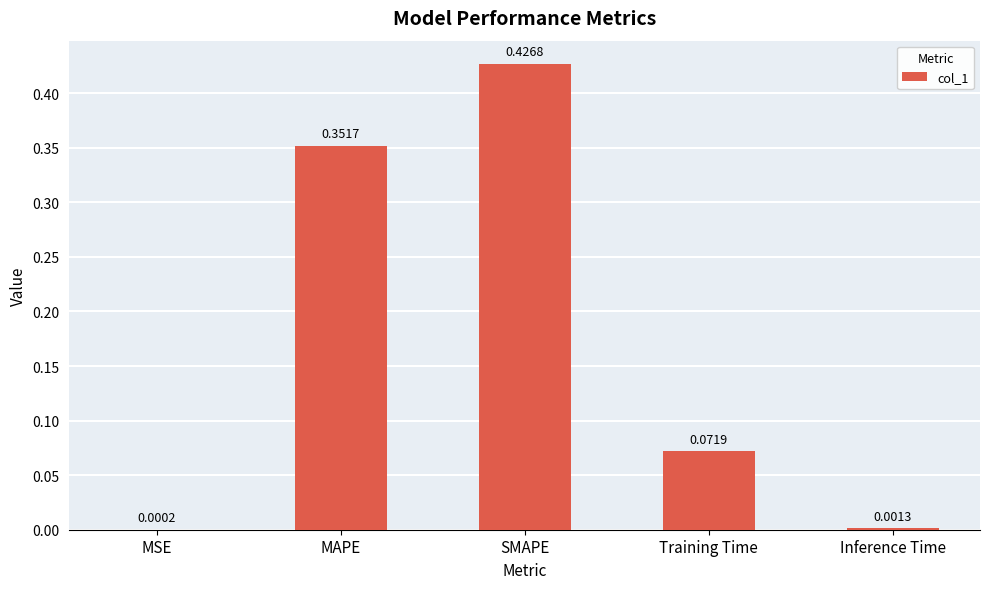

What is the sum of the values at SMAPE and MAPE?

0.8